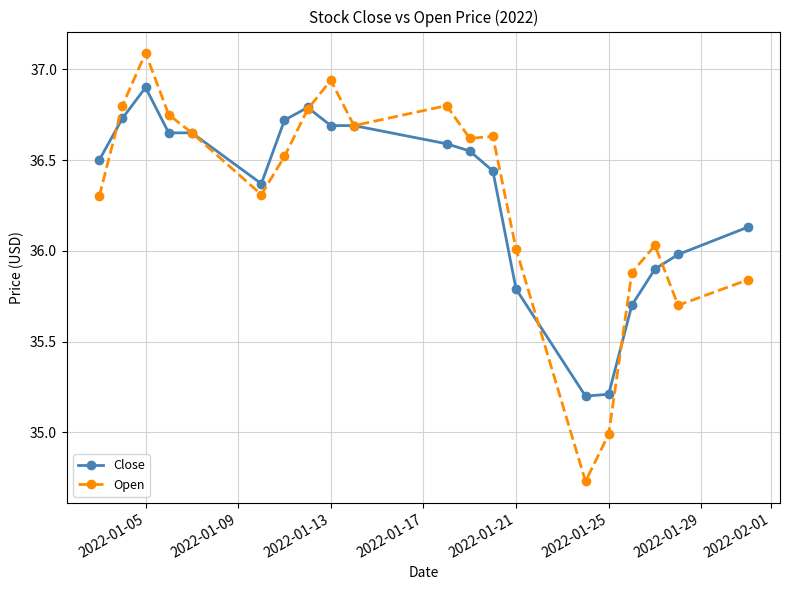

Rank the series by their maximum value, from highest to lowest.

Open, Close